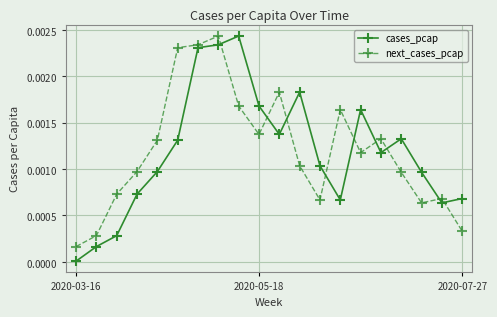

Does the chart have visible grid lines?

Yes